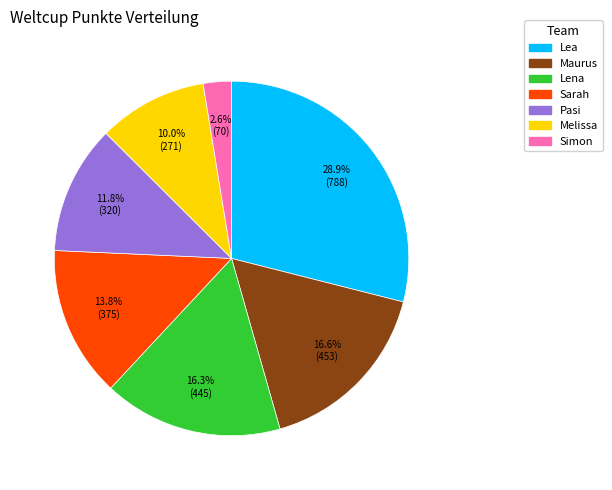

Which slice is the largest?

Lea